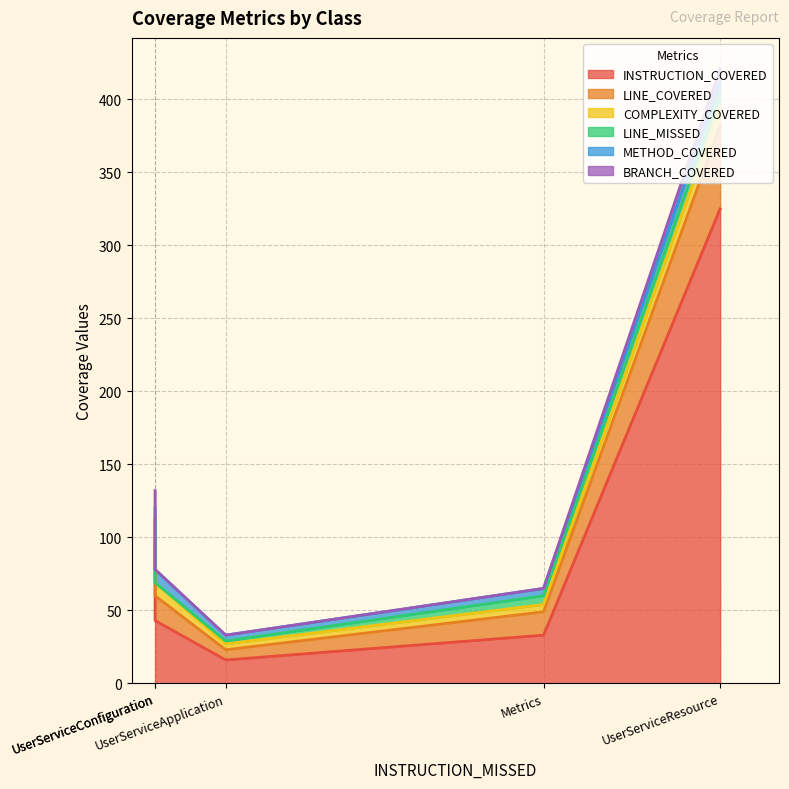

In METHOD_COVERED, how many points are higher than both neighbors (excluding endpoints)?

1